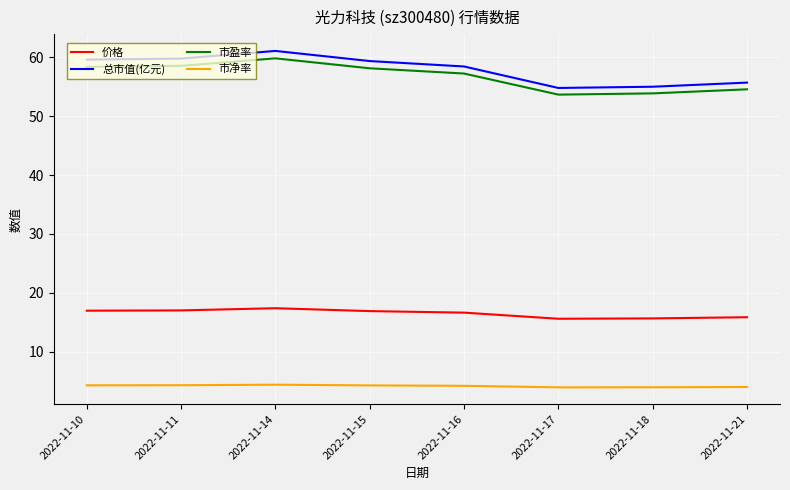

What is the maximum value shown in the chart?

61.1